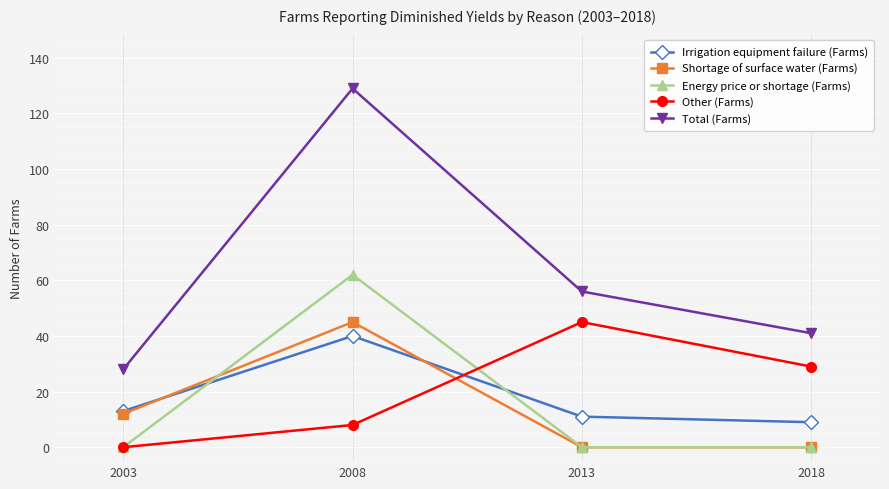

Does the chart display data point markers on the line(s)?

Yes